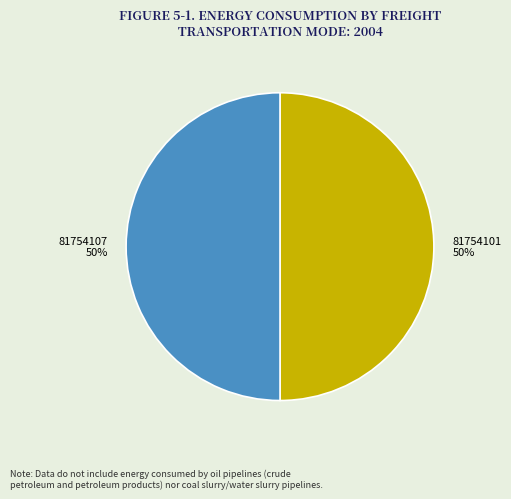

The 81754101 slice represents 50% of the pie. True or false?

True